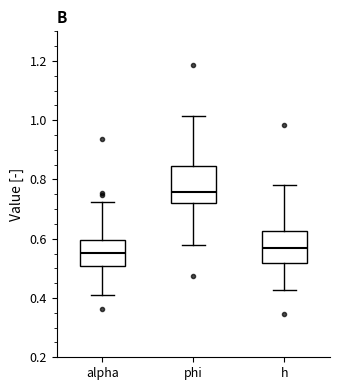

Where does the upper whisker of the box for alpha end on the y-axis? The values are not printed on the chart, so give them approximately, as read against the axis.

0.72